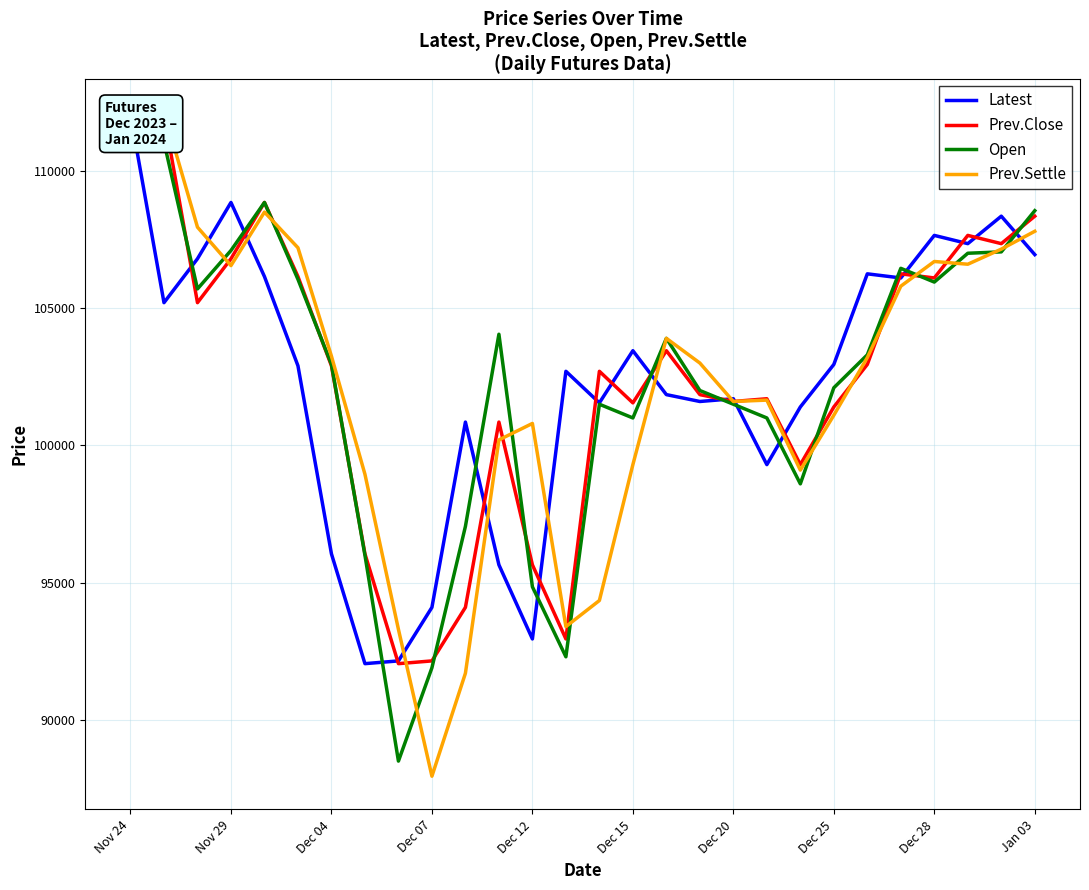

Which series changed the most between Dec 12 and 10?

Prev.Settle